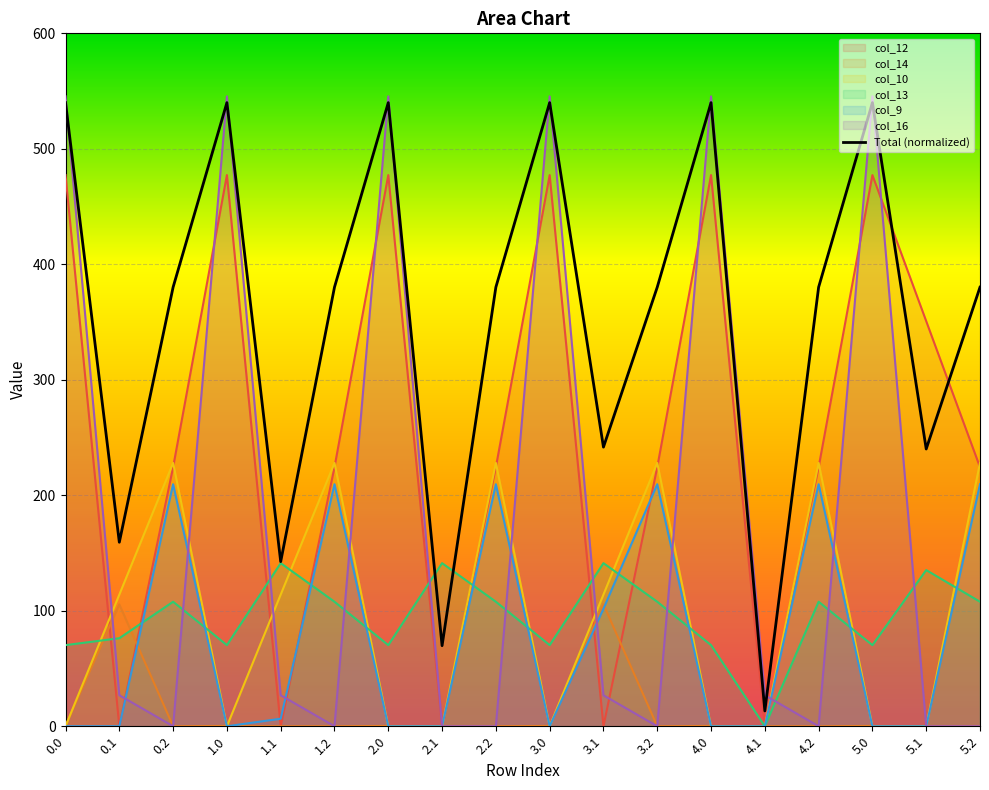

What is the ratio of the value at 3.0 to the value at 3.1?

2.2